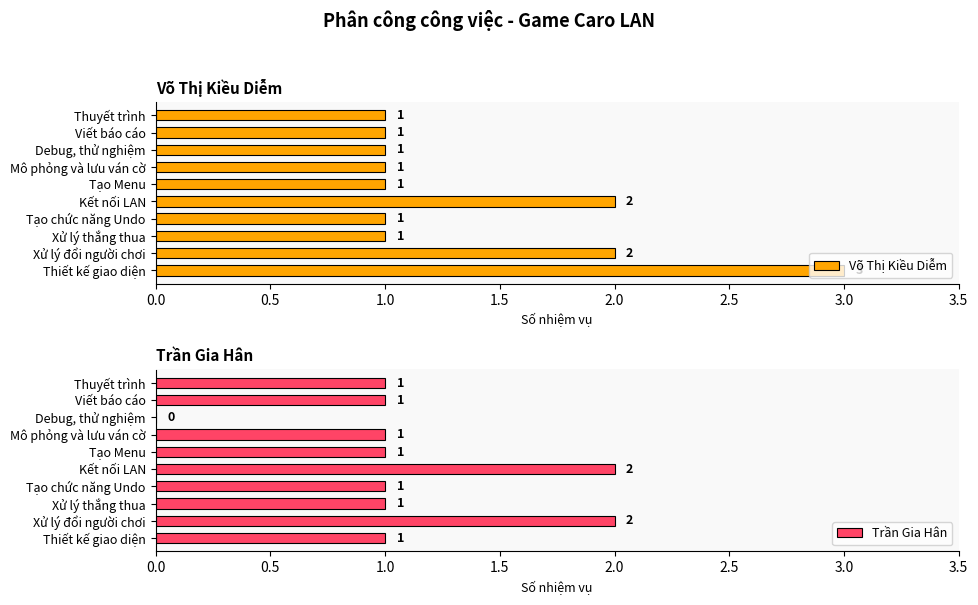

What is the approximate value of Võ Thị Kiều Diễm at Tạo Menu?

1